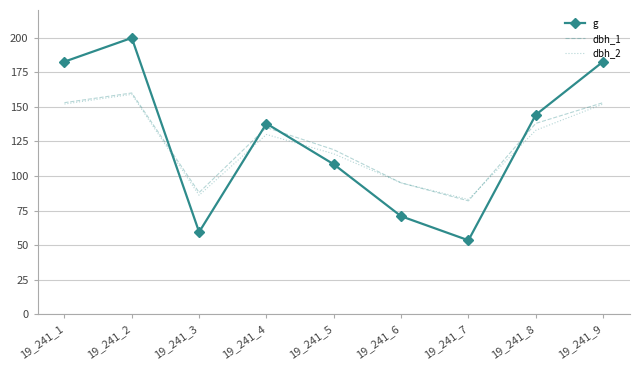

At which label is g closest to 126?

19_241_4